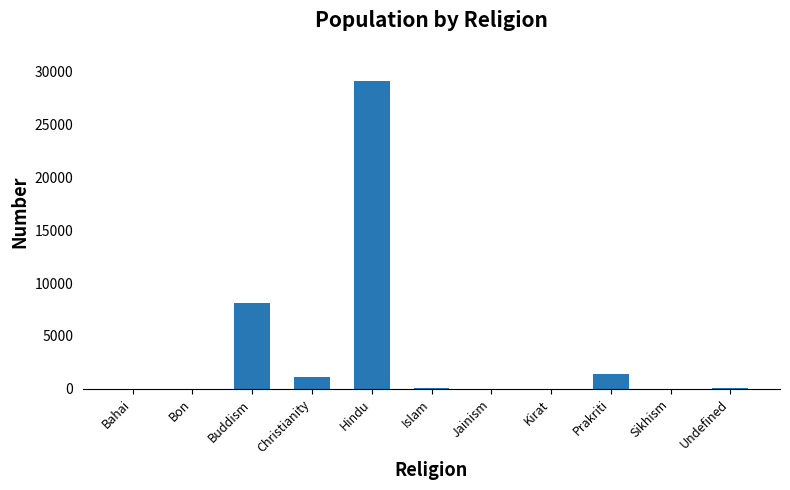

What is the greatest value displayed?

29046